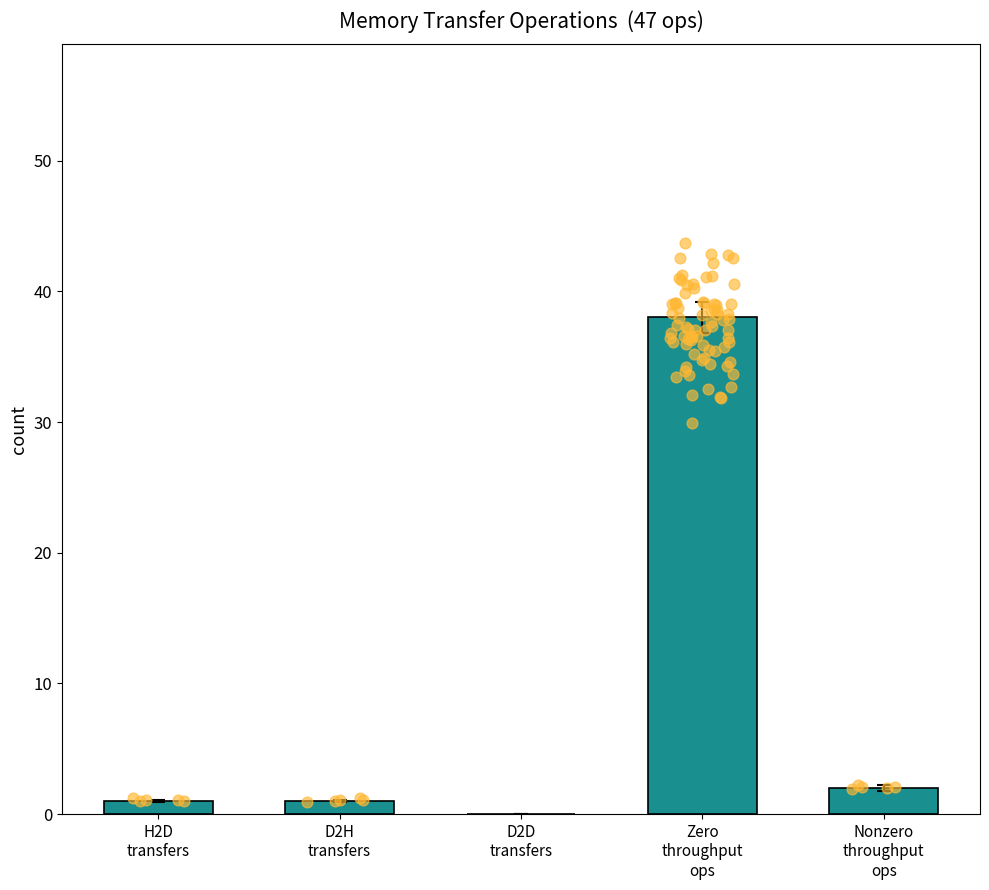

Between D2H
transfers and D2D
transfers, which is larger?

D2H
transfers